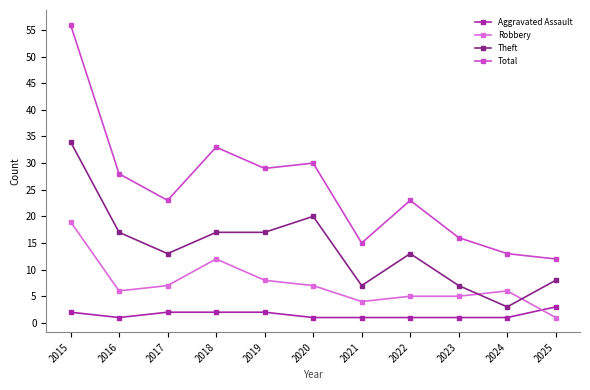

What is the sum of the Robbery values at 2019 and 2015?

27